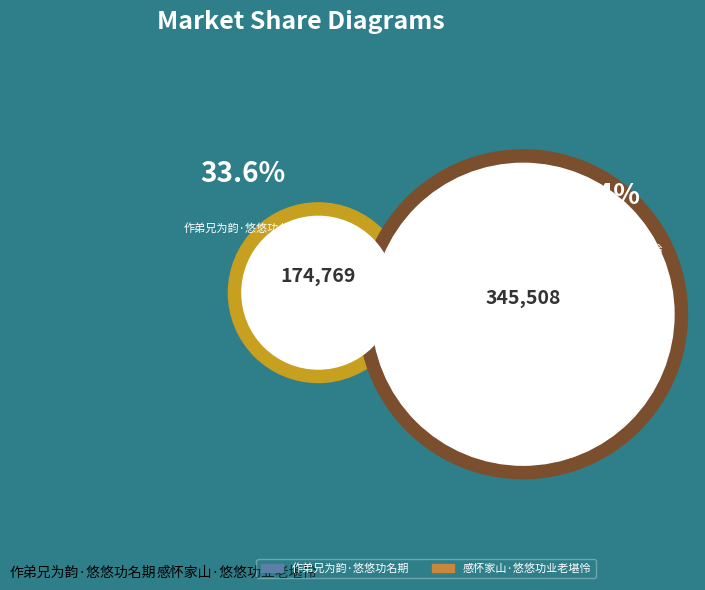

Is there a majority slice in this chart?

Yes